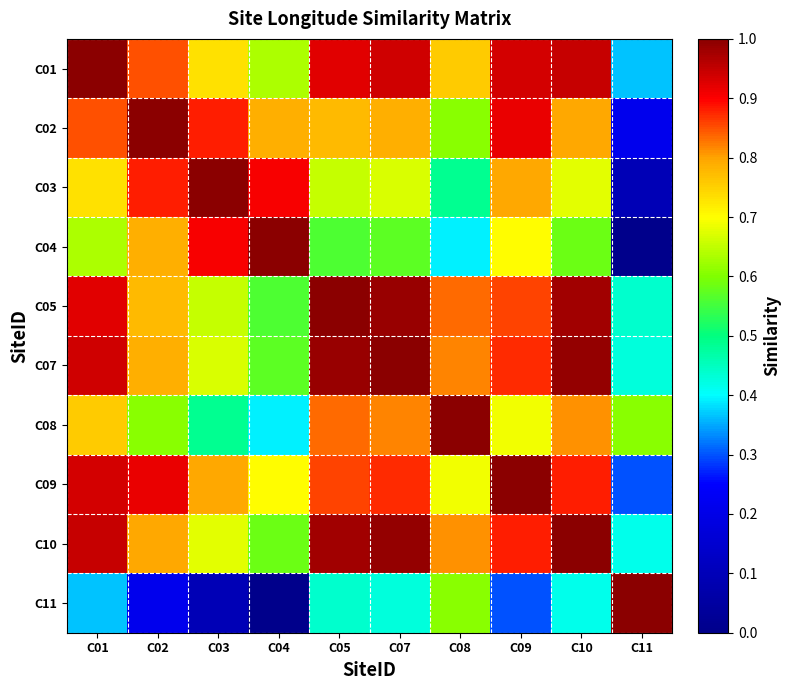

Rank the series at C04 from highest to lowest value.

C04, C03, C02, C09, C01, C10, C07, C05, C08, C11